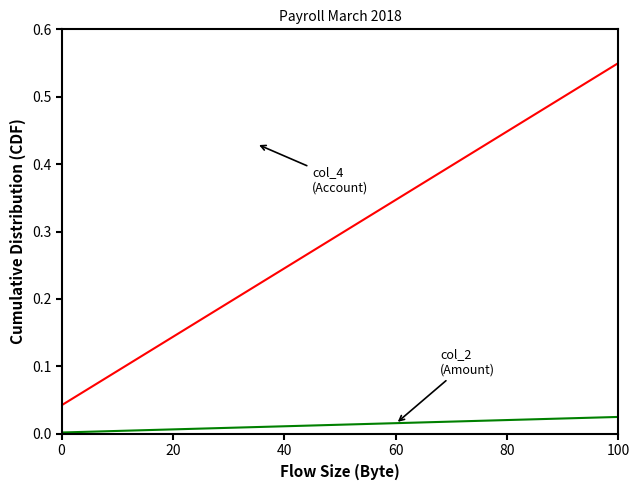

At which category is the sum across all series the highest?

100